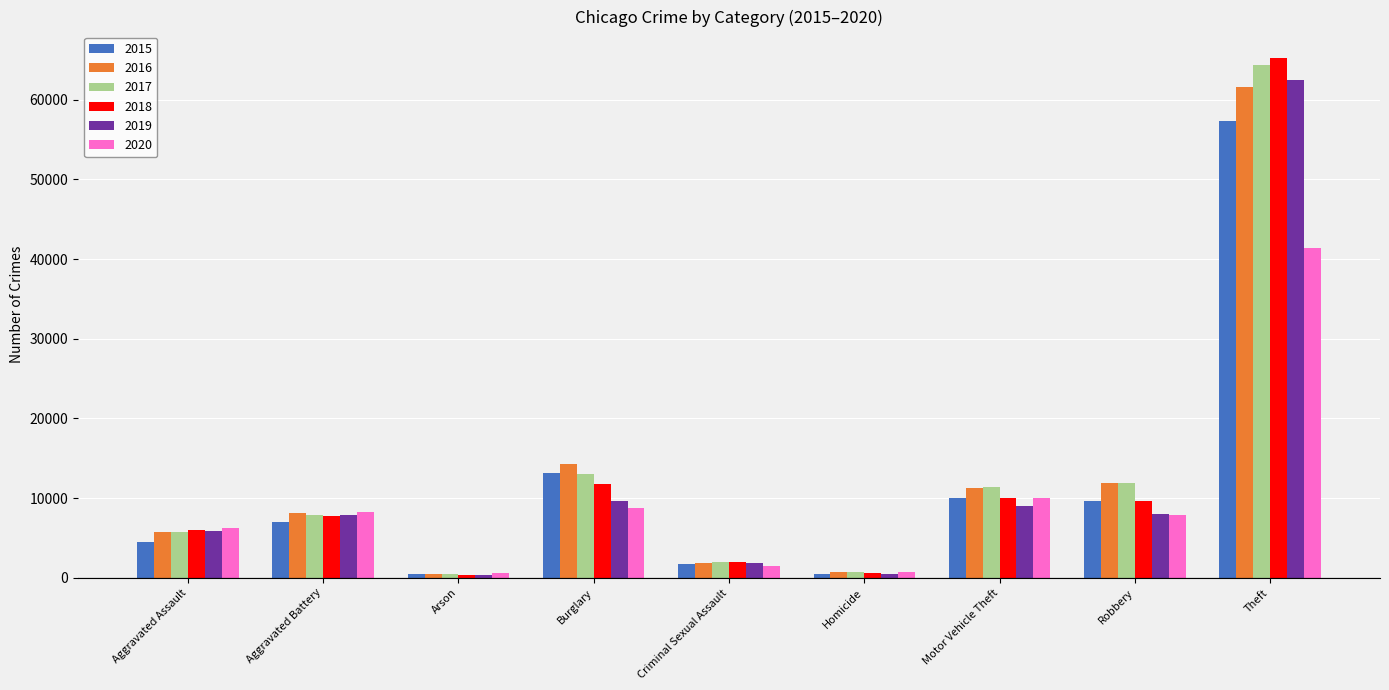

Which category has the highest value across all series?

Theft